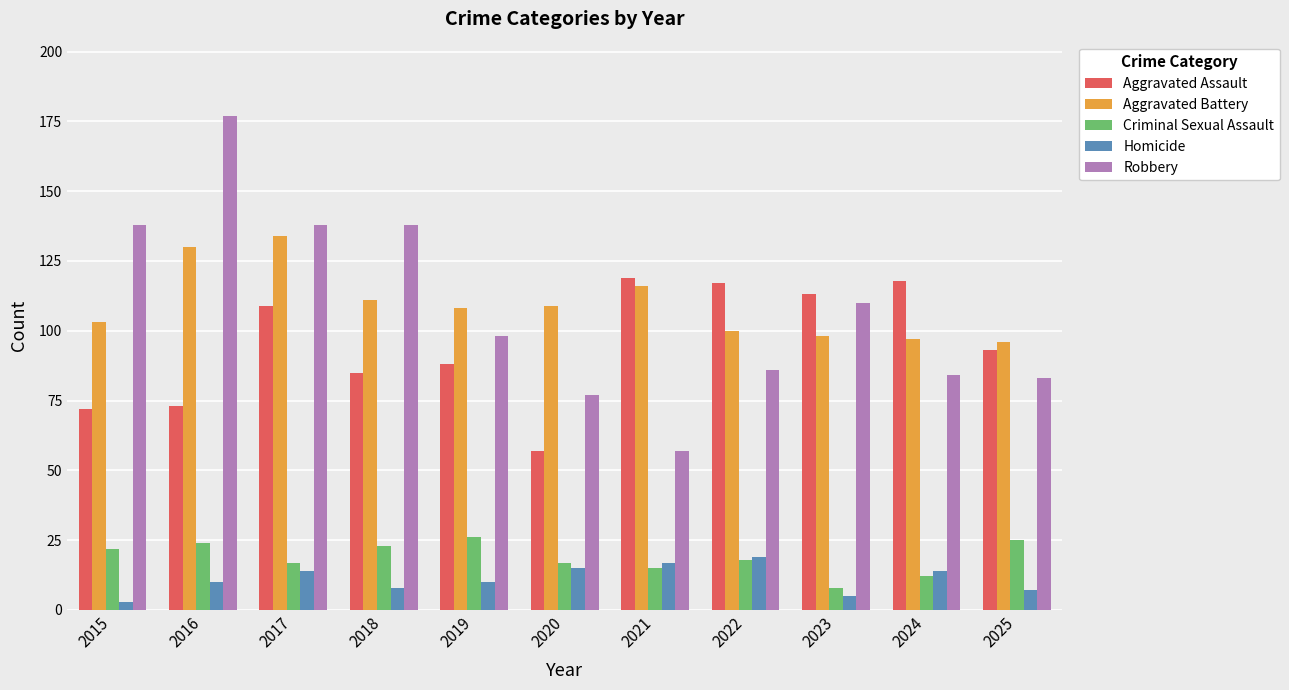

How many groups of bars are there?

11